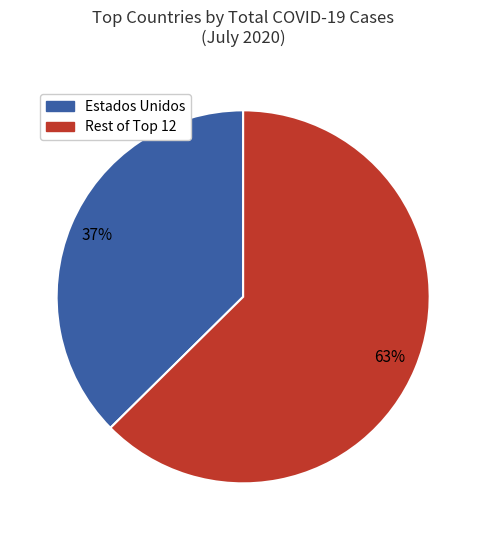

Count the number of slices in the pie.

2